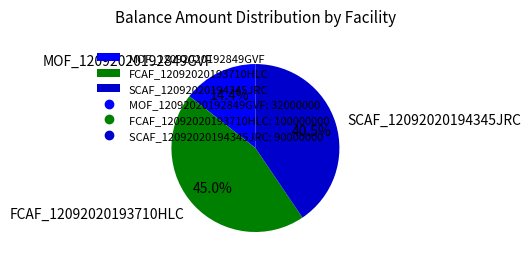

To the nearest percent, what portion does MOF_12092020192849GVF represent?

14%